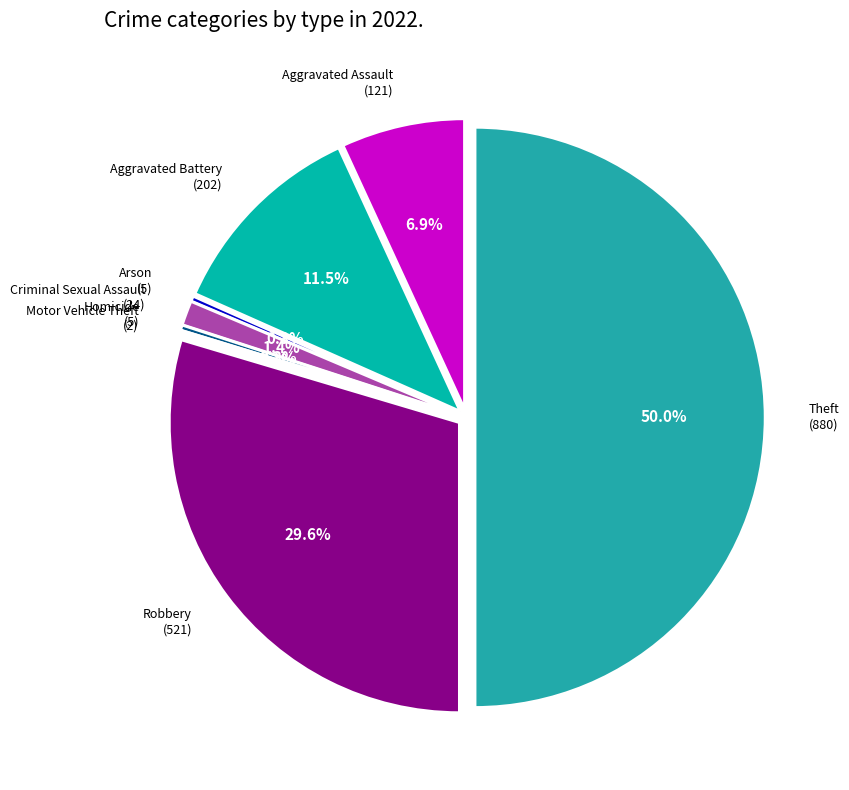

True or false: Arson accounts for 0% of the total.

True